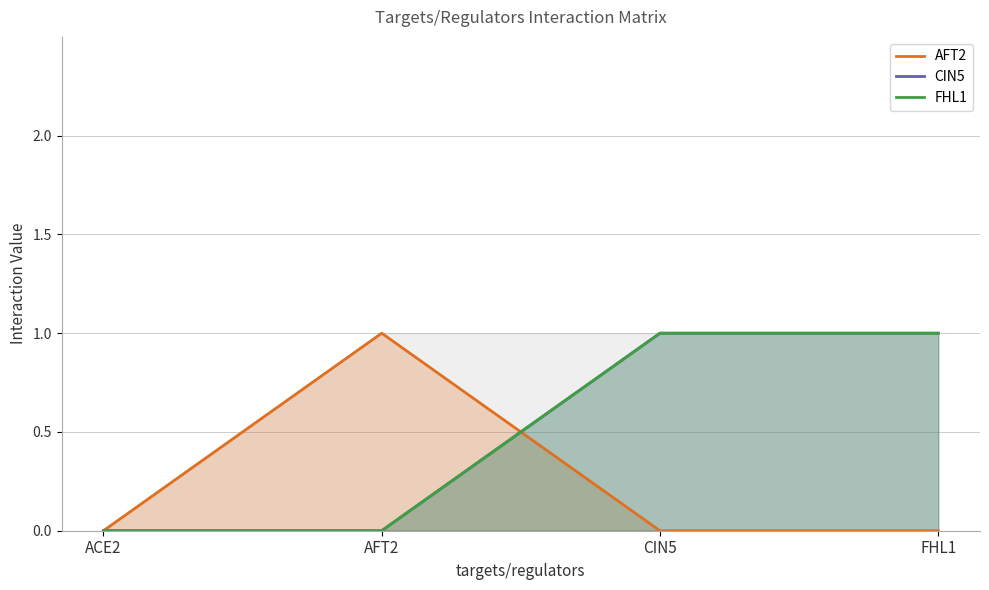

Rank the series by their maximum value, from highest to lowest.

AFT2, CIN5, FHL1